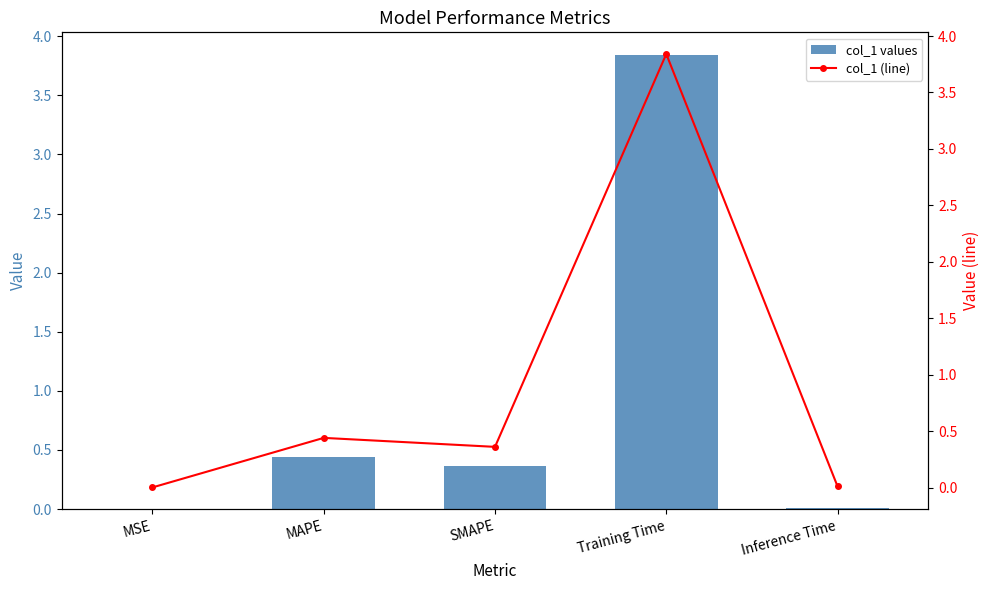

What is the difference between the maximum and minimum values in the col_1 values series?

3.8